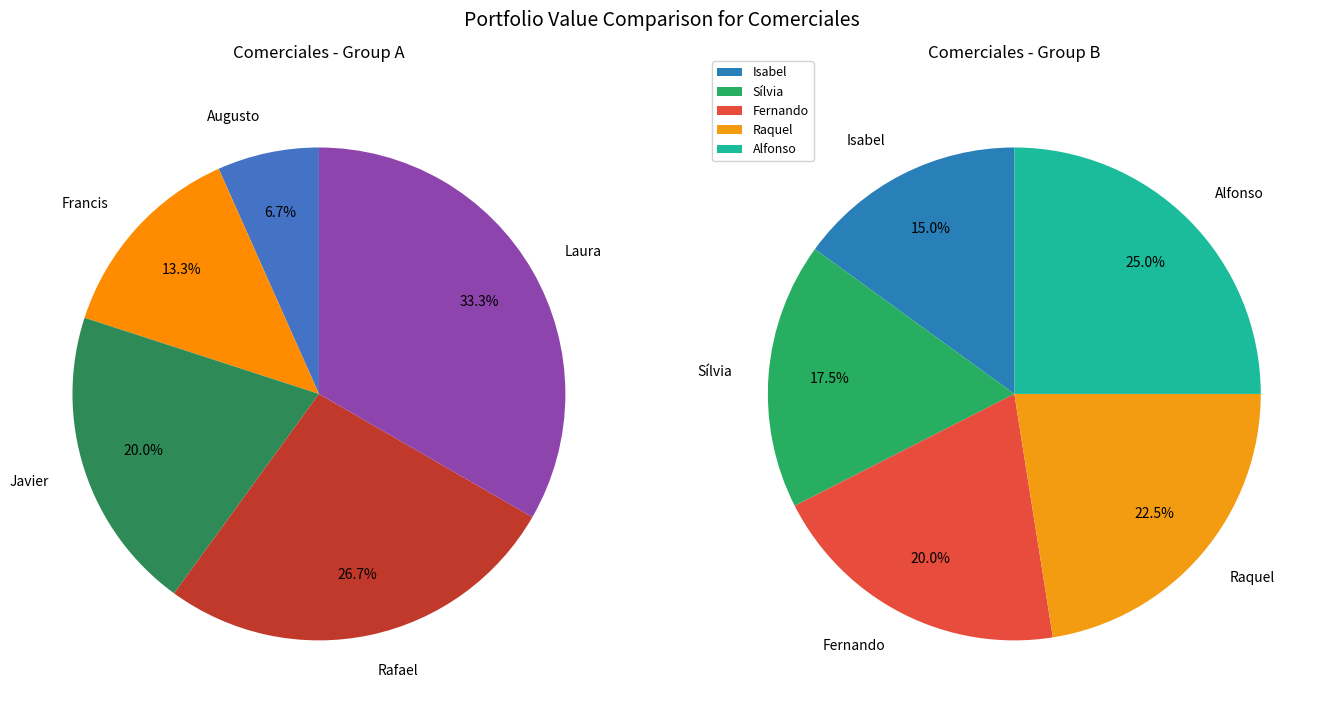

Between Raquel and Isabel, which is larger?

Raquel